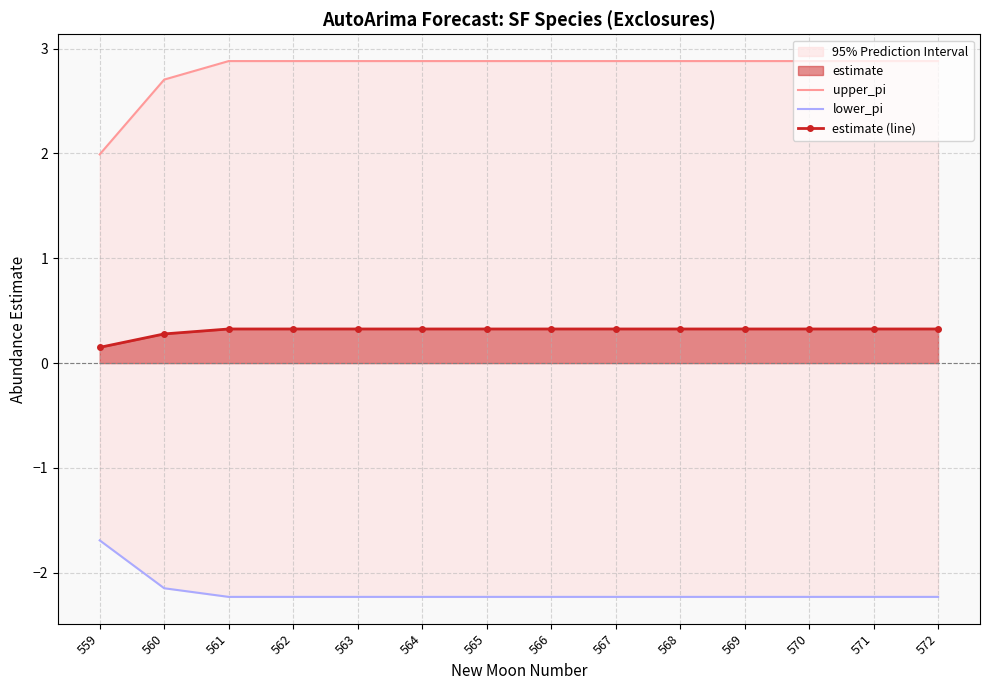

Which label corresponds to the largest value in the chart?

561